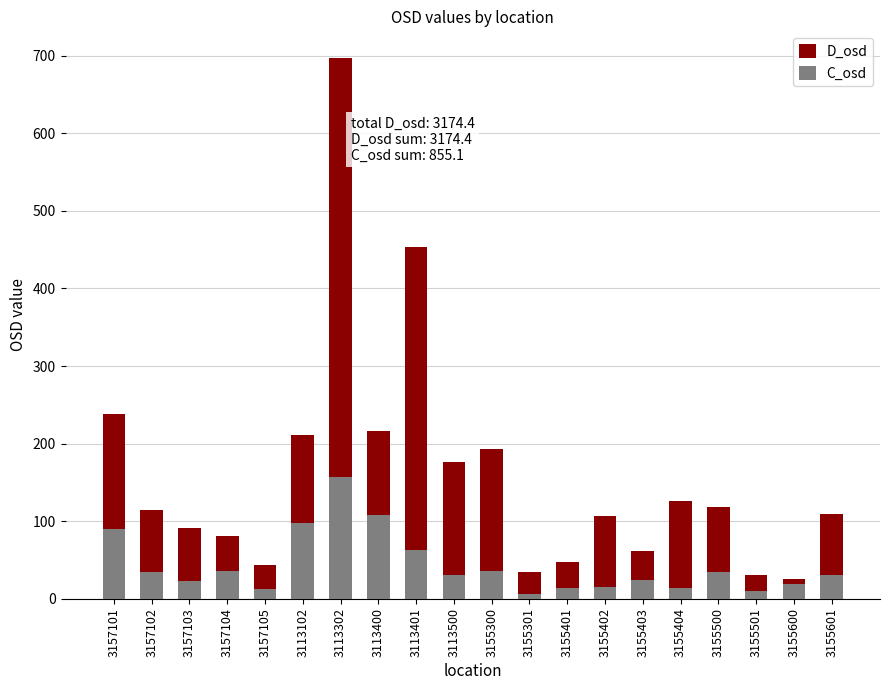

At how many categories does at least one series exceed 333?

2